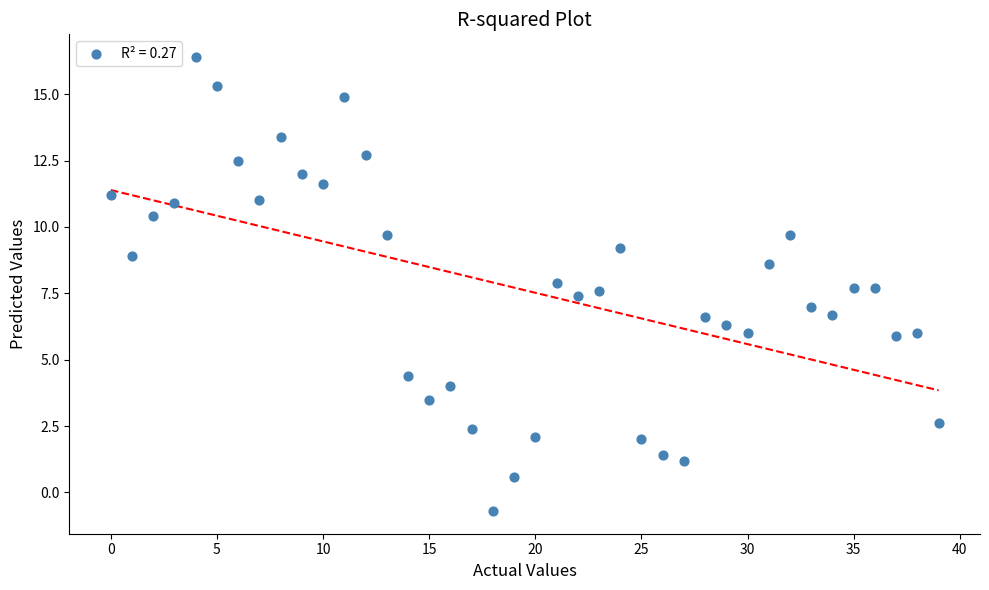

What is the range of Y values (max minus min)?

17.1